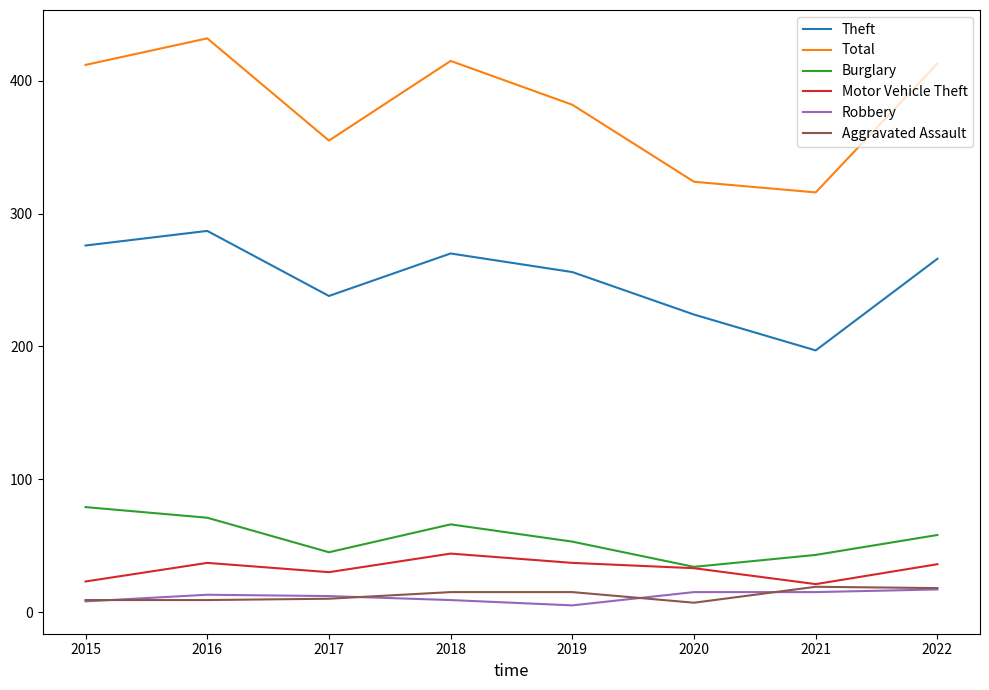

At how many categories does at least one series exceed 427?

1